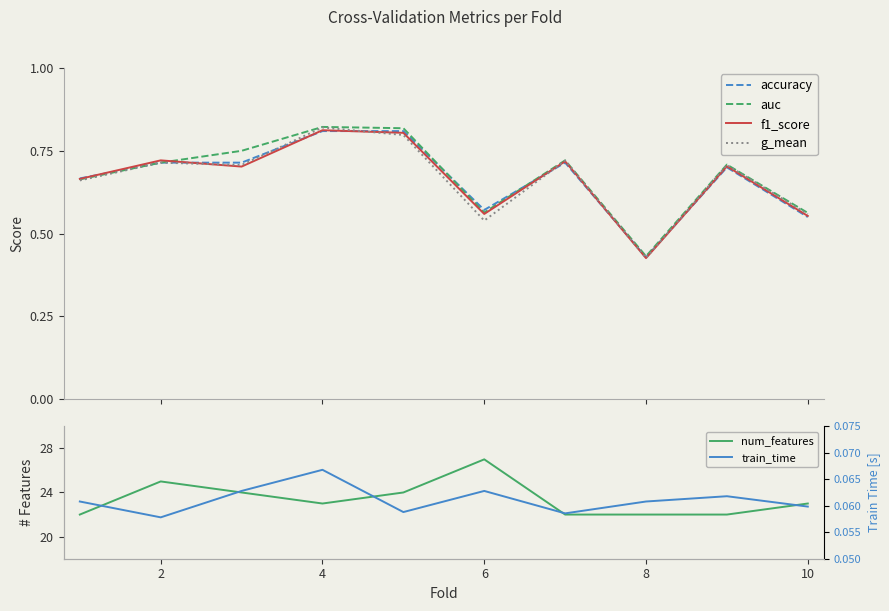

What is the value of the auc point at the 2nd from the left?

0.7